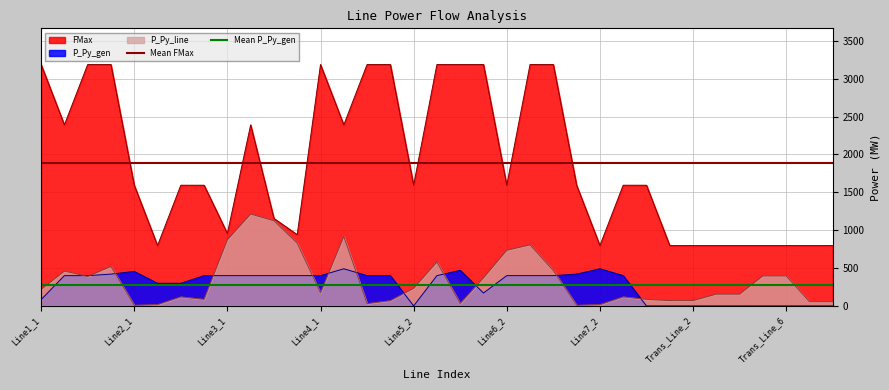

What is the sum of the Mean P_Py_gen values at Line2_1 and Line1_1?

548.5